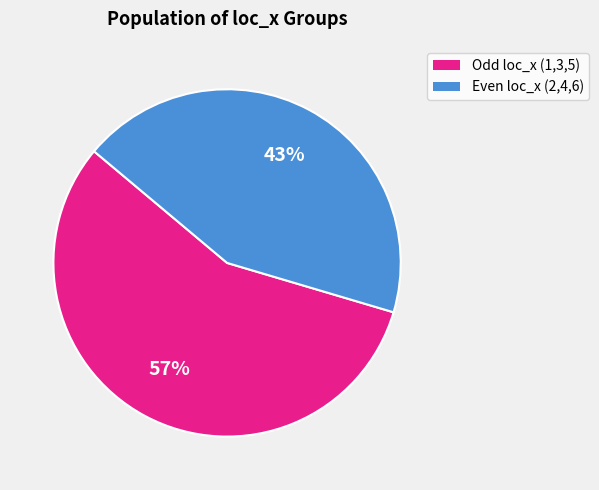

To the nearest percent, what is the average slice percentage?

50%